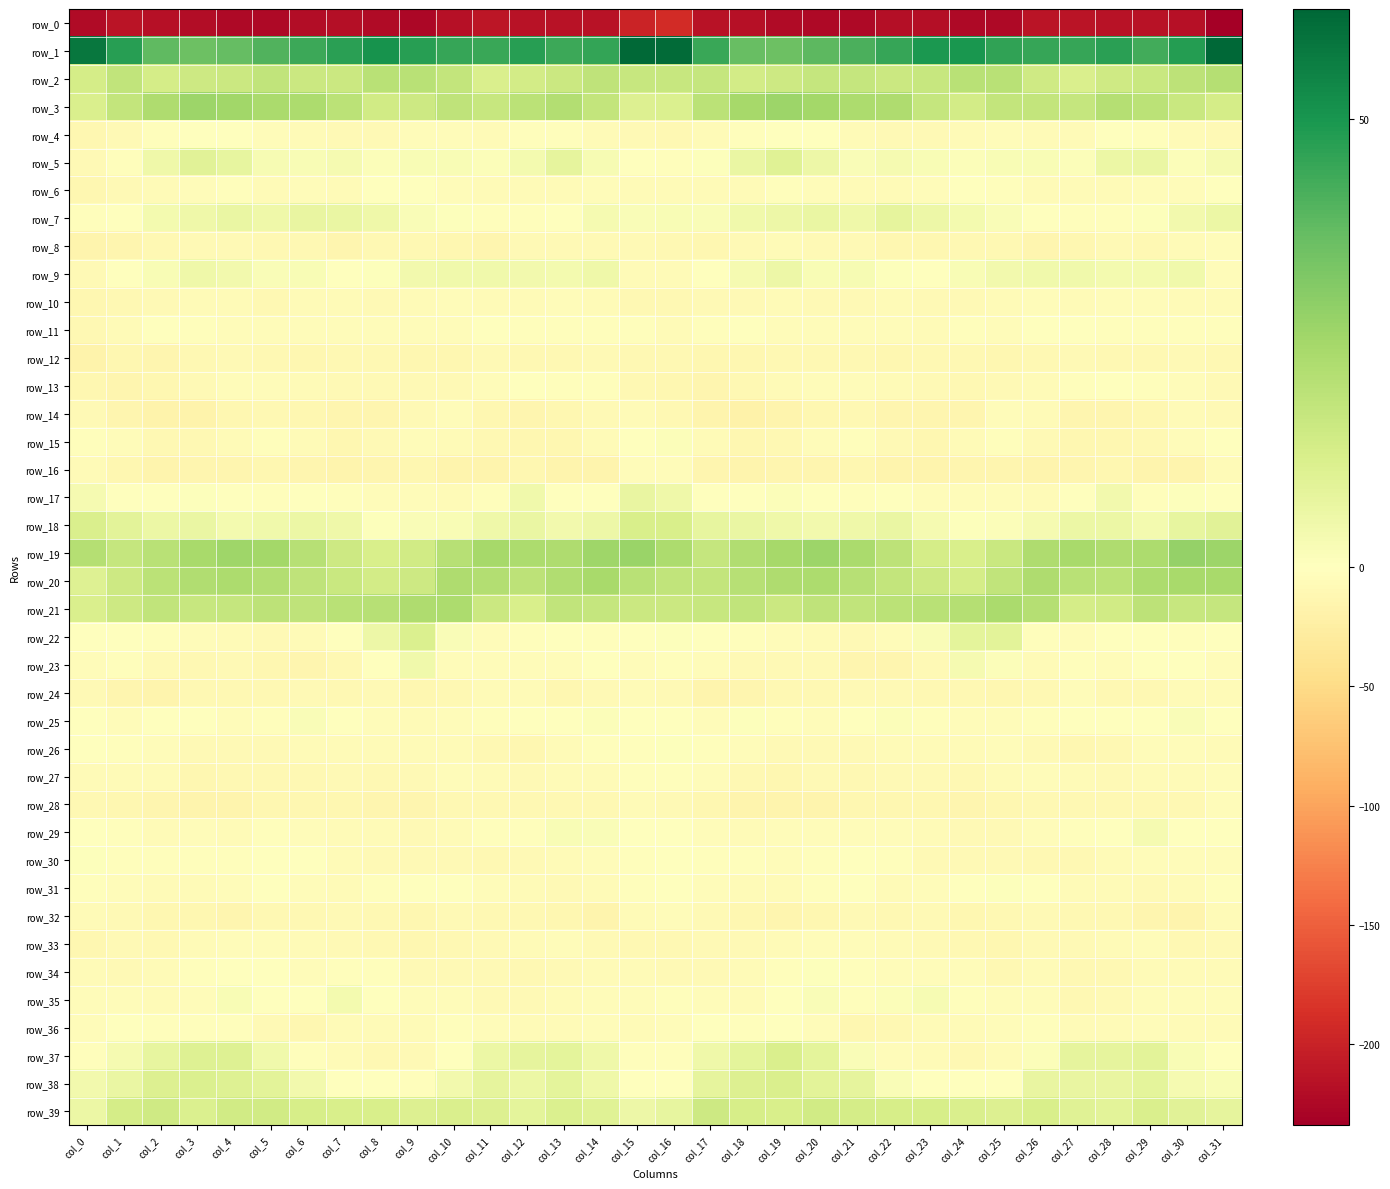

Reading left to right, what are all the values shown in this chart?

row_0: col_0=-222.9	col_1=-212.2	col_2=-217.3	col_3=-220.0	col_4=-223.5	col_5=-224.1	col_6=-220.7	col_7=-218.4	col_8=-222.0	col_9=-226.6	col_10=-216.4	col_11=-210.6	col_12=-214.9	col_13=-214.3	col_14=-214.5	col_15=-198.6	col_16=-190.9	col_17=-214.5	col_18=-217.3	col_19=-222.0	col_20=-223.7	col_21=-223.5	col_22=-219.3	col_23=-218.5	col_24=-224.6	col_25=-224.3	col_26=-212.3	col_27=-212.4	col_28=-215.0	col_29=-214.3	col_30=-216.4	col_31=-234.0
row_1: col_0=58.0	col_1=47.7	col_2=38.4	col_3=35.7	col_4=37.2	col_5=40.6	col_6=43.9	col_7=47.0	col_8=51.1	col_9=47.4	col_10=45.1	col_11=44.5	col_12=47.2	col_13=44.0	col_14=45.5	col_15=61.7	col_16=61.0	col_17=44.5	col_18=36.9	col_19=35.8	col_20=38.6	col_21=41.6	col_22=44.9	col_23=49.4	col_24=50.1	col_25=46.2	col_26=44.8	col_27=45.0	col_28=47.1	col_29=42.9	col_30=48.1	col_31=62.3
row_2: col_0=13.3	col_1=18.3	col_2=13.4	col_3=15.3	col_4=16.0	col_5=18.0	col_6=16.0	col_7=15.9	col_8=20.0	col_9=20.1	col_10=17.7	col_11=11.8	col_12=13.9	col_13=15.7	col_14=18.8	col_15=16.9	col_16=16.9	col_17=17.2	col_18=13.7	col_19=15.3	col_20=17.3	col_21=17.1	col_22=16.0	col_23=17.0	col_24=20.3	col_25=20.3	col_26=14.7	col_27=12.0	col_28=14.9	col_29=16.4	col_30=19.2	col_31=21.0
row_3: col_0=12.0	col_1=17.7	col_2=22.7	col_3=26.5	col_4=25.6	col_5=23.6	col_6=22.9	col_7=19.6	col_8=14.2	col_9=15.4	col_10=19.0	col_11=16.9	col_12=19.7	col_13=21.7	col_14=17.6	col_15=11.0	col_16=11.3	col_17=19.5	col_18=24.6	col_19=26.4	col_20=24.9	col_21=23.2	col_22=22.5	col_23=17.1	col_24=13.7	col_25=17.9	col_26=17.7	col_27=17.3	col_28=21.4	col_29=19.7	col_30=16.3	col_31=13.4
row_4: col_0=-12.1	col_1=-8.8	col_2=-3.4	col_3=-1.2	col_4=-0.5	col_5=-4.7	col_6=-7.0	col_7=-8.3	col_8=-8.2	col_9=-5.4	col_10=-5.0	col_11=-6.4	col_12=-2.8	col_13=-1.9	col_14=-5.7	col_15=-8.8	col_16=-10.9	col_17=-6.4	col_18=-2.6	col_19=-0.7	col_20=-1.3	col_21=-6.3	col_22=-7.5	col_23=-8.6	col_24=-7.2	col_25=-4.6	col_26=-5.9	col_27=-5.7	col_28=-1.6	col_29=-3.5	col_30=-6.5	col_31=-7.9
row_5: col_0=-8.5	col_1=-2.2	col_2=4.9	col_3=9.6	col_4=7.5	col_5=2.9	col_6=2.3	col_7=3.1	col_8=1.2	col_9=2.1	col_10=2.3	col_11=1.4	col_12=3.5	col_13=7.8	col_14=2.5	col_15=-1.8	col_16=-2.6	col_17=0.8	col_18=6.8	col_19=10.0	col_20=5.8	col_21=1.8	col_22=3.0	col_23=2.3	col_24=1.3	col_25=2.3	col_26=2.1	col_27=1.2	col_28=6.0	col_29=6.6	col_30=1.0	col_31=3.2
row_6: col_0=-11.7	col_1=-7.4	col_2=-6.0	col_3=-4.4	col_4=-3.3	col_5=-6.1	col_6=-5.4	col_7=-6.3	col_8=-1.6	col_9=-1.3	col_10=-5.4	col_11=-6.0	col_12=-5.8	col_13=-5.8	col_14=-5.1	col_15=-5.8	col_16=-6.1	col_17=-5.6	col_18=-5.9	col_19=-3.3	col_20=-4.4	col_21=-6.0	col_22=-5.7	col_23=-5.3	col_24=-0.4	col_25=-3.0	col_26=-5.6	col_27=-6.3	col_28=-5.9	col_29=-5.3	col_30=-5.1	col_31=-1.7
row_7: col_0=-2.8	col_1=-0.2	col_2=3.8	col_3=4.9	col_4=6.8	col_5=4.9	col_6=7.1	col_7=6.4	col_8=4.9	col_9=1.8	col_10=0.8	col_11=-2.0	col_12=-3.4	col_13=-1.2	col_14=3.3	col_15=1.9	col_16=2.3	col_17=1.7	col_18=4.7	col_19=5.4	col_20=6.7	col_21=5.0	col_22=8.0	col_23=5.4	col_24=3.7	col_25=1.5	col_26=0.1	col_27=-3.4	col_28=-2.8	col_29=0.7	col_30=4.3	col_31=6.2
row_8: col_0=-15.6	col_1=-14.2	col_2=-9.8	col_3=-7.5	col_4=-7.4	col_5=-9.9	col_6=-9.3	col_7=-13.1	col_8=-10.7	col_9=-9.5	col_10=-12.8	col_11=-13.6	col_12=-8.6	col_13=-9.1	col_14=-7.7	col_15=-8.0	col_16=-10.4	col_17=-12.4	col_18=-8.5	col_19=-6.8	col_20=-8.9	col_21=-9.0	col_22=-11.1	col_23=-12.2	col_24=-10.3	col_25=-10.0	col_26=-14.6	col_27=-11.6	col_28=-8.1	col_29=-9.3	col_30=-6.2	col_31=-4.2
row_9: col_0=-7.4	col_1=-0.8	col_2=2.1	col_3=5.0	col_4=3.9	col_5=1.6	col_6=2.0	col_7=-0.8	col_8=0.6	col_9=4.0	col_10=4.5	col_11=4.8	col_12=4.0	col_13=3.5	col_14=5.3	col_15=-5.7	col_16=-6.3	col_17=0.4	col_18=3.4	col_19=5.4	col_20=2.3	col_21=2.6	col_22=0.6	col_23=-0.6	col_24=2.0	col_25=4.0	col_26=4.5	col_27=4.8	col_28=3.5	col_29=3.9	col_30=4.8	col_31=-5.0
row_10: col_0=-11.9	col_1=-9.5	col_2=-8.1	col_3=-7.3	col_4=-6.2	col_5=-9.3	col_6=-6.7	col_7=-6.9	col_8=-8.4	col_9=-7.3	col_10=-5.1	col_11=-5.9	col_12=-5.9	col_13=-4.0	col_14=-5.7	col_15=-9.2	col_16=-9.5	col_17=-8.5	col_18=-8.3	col_19=-6.0	col_20=-7.7	col_21=-8.1	col_22=-6.4	col_23=-7.7	col_24=-8.6	col_25=-6.4	col_26=-5.2	col_27=-6.4	col_28=-4.9	col_29=-4.5	col_30=-6.1	col_31=-6.6
row_11: col_0=-10.2	col_1=-6.4	col_2=-1.5	col_3=-3.0	col_4=-4.2	col_5=-4.0	col_6=-4.0	col_7=-5.1	col_8=-4.5	col_9=-4.0	col_10=-3.9	col_11=0.1	col_12=-2.7	col_13=-3.1	col_14=-3.1	col_15=-3.2	col_16=-5.8	col_17=-3.5	col_18=-1.6	col_19=-3.9	col_20=-4.0	col_21=-3.8	col_22=-4.4	col_23=-5.6	col_24=-3.5	col_25=-5.1	col_26=-1.6	col_27=-0.7	col_28=-3.4	col_29=-2.8	col_30=-2.8	col_31=-2.7
row_12: col_0=-17.0	col_1=-11.6	col_2=-13.2	col_3=-10.5	col_4=-9.1	col_5=-9.4	col_6=-11.6	col_7=-10.9	col_8=-9.4	col_9=-11.6	col_10=-11.6	col_11=-7.4	col_12=-9.2	col_13=-10.7	col_14=-9.0	col_15=-10.6	col_16=-9.4	col_17=-11.1	col_18=-12.7	col_19=-9.4	col_20=-9.3	col_21=-10.2	col_22=-12.0	col_23=-10.1	col_24=-10.1	col_25=-12.2	col_26=-9.6	col_27=-7.5	col_28=-10.3	col_29=-10.1	col_30=-8.6	col_31=-10.6
row_13: col_0=-11.1	col_1=-13.6	col_2=-11.5	col_3=-8.9	col_4=-4.9	col_5=-4.3	col_6=-6.0	col_7=-7.7	col_8=-8.5	col_9=-8.8	col_10=-7.4	col_11=-3.7	col_12=-1.2	col_13=-2.5	col_14=-3.2	col_15=-9.5	col_16=-11.3	col_17=-13.4	col_18=-10.6	col_19=-7.0	col_20=-4.5	col_21=-4.6	col_22=-6.7	col_23=-8.1	col_24=-9.2	col_25=-8.1	col_26=-6.4	col_27=-2.2	col_28=-1.7	col_29=-2.7	col_30=-4.2	col_31=-8.6
row_14: col_0=-9.0	col_1=-13.0	col_2=-17.7	col_3=-17.2	col_4=-12.1	col_5=-10.6	col_6=-12.2	col_7=-13.2	col_8=-14.5	col_9=-8.5	col_10=-4.5	col_11=-12.3	col_12=-14.1	col_13=-12.3	col_14=-8.5	col_15=-6.5	col_16=-10.3	col_17=-14.8	col_18=-18.5	col_19=-15.0	col_20=-11.5	col_21=-10.6	col_22=-12.9	col_23=-13.6	col_24=-13.5	col_25=-5.0	col_26=-7.2	col_27=-14.0	col_28=-13.8	col_29=-11.5	col_30=-6.5	col_31=-8.2
row_15: col_0=-2.7	col_1=-4.7	col_2=-10.4	col_3=-10.9	col_4=-6.5	col_5=-3.0	col_6=-6.2	col_7=-12.4	col_8=-9.0	col_9=-3.7	col_10=-5.7	col_11=-10.6	col_12=-12.0	col_13=-11.5	col_14=-7.3	col_15=-0.5	col_16=1.2	col_17=-6.6	col_18=-11.0	col_19=-9.6	col_20=-4.8	col_21=-3.0	col_22=-9.1	col_23=-12.0	col_24=-6.6	col_25=-3.5	col_26=-7.6	col_27=-11.6	col_28=-12.2	col_29=-10.5	col_30=-5.4	col_31=-1.4
row_16: col_0=-5.9	col_1=-11.9	col_2=-15.3	col_3=-14.6	col_4=-13.1	col_5=-12.4	col_6=-14.2	col_7=-15.8	col_8=-13.8	col_9=-12.3	col_10=-15.8	col_11=-15.2	col_12=-12.5	col_13=-14.9	col_14=-16.3	col_15=-5.3	col_16=-4.4	col_17=-13.4	col_18=-15.0	col_19=-13.6	col_20=-12.9	col_21=-12.5	col_22=-15.5	col_23=-15.1	col_24=-13.1	col_25=-13.4	col_26=-16.0	col_27=-14.2	col_28=-12.7	col_29=-16.4	col_30=-15.3	col_31=-7.2
row_17: col_0=3.1	col_1=0.5	col_2=-0.7	col_3=0.9	col_4=0.2	col_5=-3.0	col_6=-0.1	col_7=-2.4	col_8=-4.6	col_9=-3.8	col_10=-6.7	col_11=-3.2	col_12=4.8	col_13=-0.3	col_14=-0.4	col_15=6.9	col_16=5.2	col_17=-0.1	col_18=-0.0	col_19=1.4	col_20=-1.4	col_21=-1.9	col_22=-0.2	col_23=-3.8	col_24=-4.5	col_25=-4.7	col_26=-6.2	col_27=0.2	col_28=4.4	col_29=-2.1	col_30=0.7	col_31=0.5
row_18: col_0=12.1	col_1=9.2	col_2=5.9	col_3=6.5	col_4=3.9	col_5=4.5	col_6=6.2	col_7=4.9	col_8=0.9	col_9=1.6	col_10=2.2	col_11=5.1	col_12=6.5	col_13=4.3	col_14=5.8	col_15=12.6	col_16=12.4	col_17=7.7	col_18=6.4	col_19=5.0	col_20=4.1	col_21=4.9	col_22=6.8	col_23=3.1	col_24=0.7	col_25=1.4	col_26=3.2	col_27=6.2	col_28=6.1	col_29=3.8	col_30=7.7	col_31=9.3
row_19: col_0=21.2	col_1=17.2	col_2=20.2	col_3=24.2	col_4=26.0	col_5=25.3	col_6=20.7	col_7=15.4	col_8=12.4	col_9=14.4	col_10=20.7	col_11=24.4	col_12=22.9	col_13=22.4	col_14=26.1	col_15=26.9	col_16=23.0	col_17=17.4	col_18=22.3	col_19=24.5	col_20=26.6	col_21=23.5	col_22=19.3	col_23=13.3	col_24=12.5	col_25=16.3	col_26=22.8	col_27=24.1	col_28=22.4	col_29=23.0	col_30=28.1	col_31=26.7
row_20: col_0=10.6	col_1=15.4	col_2=19.6	col_3=22.0	col_4=23.2	col_5=21.8	col_6=18.7	col_7=16.4	col_8=13.9	col_9=15.3	col_10=22.5	col_11=21.4	col_12=19.5	col_13=22.1	col_14=24.0	col_15=20.1	col_16=18.2	col_17=17.6	col_18=20.7	col_19=22.7	col_20=23.1	col_21=20.7	col_22=17.7	col_23=15.3	col_24=13.5	col_25=18.4	col_26=22.8	col_27=20.3	col_28=19.7	col_29=23.3	col_30=24.0	col_31=24.1
row_21: col_0=12.0	col_1=15.2	col_2=18.3	col_3=16.7	col_4=17.4	col_5=19.1	col_6=18.9	col_7=20.3	col_8=20.6	col_9=22.4	col_10=23.3	col_11=16.0	col_12=12.6	col_13=18.1	col_14=17.5	col_15=15.8	col_16=15.7	col_17=16.7	col_18=18.3	col_19=15.9	col_20=18.8	col_21=18.4	col_22=19.7	col_23=20.3	col_24=21.1	col_25=23.4	col_26=21.3	col_27=13.2	col_28=14.2	col_29=19.2	col_30=16.7	col_31=17.0
row_22: col_0=-1.3	col_1=-0.6	col_2=-2.0	col_3=-5.2	col_4=-5.6	col_5=-7.5	col_6=-7.0	col_7=-1.0	col_8=5.7	col_9=11.4	col_10=1.5	col_11=-5.3	col_12=-2.7	col_13=0.4	col_14=-2.2	col_15=-0.3	col_16=0.8	col_17=0.1	col_18=-3.5	col_19=-5.2	col_20=-6.3	col_21=-8.5	col_22=-4.8	col_23=1.5	col_24=8.8	col_25=9.0	col_26=-2.4	col_27=-4.9	col_28=-1.3	col_29=0.4	col_30=-2.8	col_31=-1.0
row_23: col_0=-3.8	col_1=-3.4	col_2=-7.5	col_3=-9.5	col_4=-8.3	col_5=-11.4	col_6=-13.6	col_7=-10.8	col_8=-1.0	col_9=4.6	col_10=-4.6	col_11=-4.3	col_12=-4.9	col_13=-3.9	col_14=-0.8	col_15=-5.0	col_16=-3.1	col_17=-4.1	col_18=-8.7	col_19=-8.5	col_20=-9.1	col_21=-13.3	col_22=-12.8	col_23=-7.7	col_24=3.0	col_25=1.3	col_26=-5.9	col_27=-3.2	col_28=-5.5	col_29=-1.8	col_30=-1.6	col_31=-4.9
row_24: col_0=-8.0	col_1=-14.0	col_2=-14.9	col_3=-10.5	col_4=-9.9	col_5=-9.3	col_6=-8.3	col_7=-10.7	col_8=-9.0	col_9=-11.5	col_10=-10.8	col_11=-6.1	col_12=-7.0	col_13=-12.0	col_14=-7.7	col_15=-6.3	col_16=-9.0	col_17=-15.3	col_18=-13.1	col_19=-9.8	col_20=-10.2	col_21=-8.8	col_22=-8.9	col_23=-10.3	col_24=-9.4	col_25=-11.9	col_26=-9.5	col_27=-4.8	col_28=-9.7	col_29=-10.6	col_30=-6.5	col_31=-6.9
row_25: col_0=-1.2	col_1=-4.0	col_2=-0.3	col_3=-1.4	col_4=-4.5	col_5=-1.9	col_6=1.5	col_7=-0.7	col_8=-4.7	col_9=-5.9	col_10=-3.7	col_11=-2.4	col_12=-0.9	col_13=-1.6	col_14=1.2	col_15=0.3	col_16=-1.1	col_17=-3.7	col_18=0.8	col_19=-3.3	col_20=-4.2	col_21=-0.2	col_22=1.5	col_23=-2.4	col_24=-5.4	col_25=-5.2	col_26=-3.3	col_27=-1.6	col_28=-1.1	col_29=-0.6	col_30=1.7	col_31=-0.7
row_26: col_0=-1.3	col_1=-2.8	col_2=-3.7	col_3=-7.4	col_4=-8.3	col_5=-8.5	col_6=-6.5	col_7=-5.6	col_8=-7.3	col_9=-5.6	col_10=-7.0	col_11=-10.9	col_12=-11.5	col_13=-6.7	col_14=-3.6	col_15=-3.6	col_16=0.5	col_17=-2.8	col_18=-4.9	col_19=-8.5	col_20=-8.0	col_21=-8.2	col_22=-5.7	col_23=-6.1	col_24=-7.1	col_25=-5.3	col_26=-9.1	col_27=-11.1	col_28=-10.9	col_29=-3.7	col_30=-5.3	col_31=-6.0
row_27: col_0=-5.8	col_1=-6.3	col_2=-7.3	col_3=-11.7	col_4=-9.6	col_5=-9.6	col_6=-9.7	col_7=-7.6	col_8=-9.4	col_9=-8.8	col_10=-4.4	col_11=-6.1	col_12=-7.5	col_13=-6.7	col_14=-5.9	col_15=-3.6	col_16=-3.2	col_17=-5.3	col_18=-9.6	col_19=-11.1	col_20=-9.0	col_21=-10.1	col_22=-8.8	col_23=-8.0	col_24=-10.3	col_25=-6.6	col_26=-4.5	col_27=-6.8	col_28=-7.7	col_29=-5.6	col_30=-6.3	col_31=-4.0
row_28: col_0=-9.9	col_1=-12.5	col_2=-13.8	col_3=-15.2	col_4=-15.8	col_5=-12.8	col_6=-11.8	col_7=-11.8	col_8=-13.1	col_9=-13.6	col_10=-10.5	col_11=-10.2	col_12=-10.2	col_13=-9.2	col_14=-10.2	col_15=-6.7	col_16=-8.0	col_17=-12.4	col_18=-14.7	col_19=-15.4	col_20=-14.8	col_21=-12.6	col_22=-11.7	col_23=-12.0	col_24=-14.3	col_25=-12.3	col_26=-9.7	col_27=-10.4	col_28=-9.9	col_29=-9.2	col_30=-9.9	col_31=-4.3
row_29: col_0=0.3	col_1=-3.2	col_2=-6.5	col_3=-4.8	col_4=-6.1	col_5=-3.1	col_6=-4.9	col_7=-6.1	col_8=-7.0	col_9=-7.5	col_10=-5.9	col_11=-3.1	col_12=-3.2	col_13=2.4	col_14=1.8	col_15=-1.0	col_16=-1.8	col_17=-5.1	col_18=-6.1	col_19=-5.1	col_20=-4.8	col_21=-4.1	col_22=-5.3	col_23=-6.4	col_24=-7.3	col_25=-7.6	col_26=-4.1	col_27=-3.6	col_28=-1.3	col_29=3.4	col_30=0.5	col_31=-1.0
row_30: col_0=0.6	col_1=-2.2	col_2=-2.9	col_3=-3.4	col_4=-3.6	col_5=-0.7	col_6=-1.2	col_7=-7.3	col_8=-8.3	col_9=-9.0	col_10=-8.3	col_11=-10.0	col_12=-8.0	col_13=-5.5	col_14=-4.7	col_15=-2.2	col_16=-0.9	col_17=-2.5	col_18=-2.8	col_19=-3.8	col_20=-2.5	col_21=-0.4	col_22=-3.2	col_23=-8.2	col_24=-8.5	col_25=-8.3	col_26=-9.3	col_27=-9.6	col_28=-7.1	col_29=-4.6	col_30=-5.1	col_31=-4.2
row_31: col_0=-3.4	col_1=-4.1	col_2=-6.7	col_3=-6.2	col_4=-4.5	col_5=-0.9	col_6=-4.3	col_7=-5.9	col_8=-1.9	col_9=-0.2	col_10=-0.1	col_11=-4.7	col_12=-6.5	col_13=-7.9	col_14=-7.0	col_15=-2.0	col_16=-0.5	col_17=-4.4	col_18=-6.5	col_19=-6.1	col_20=-2.8	col_21=-1.3	col_22=-6.0	col_23=-4.3	col_24=-1.0	col_25=0.7	col_26=-1.7	col_27=-6.0	col_28=-6.7	col_29=-8.2	col_30=-6.3	col_31=-2.6
row_32: col_0=-6.8	col_1=-8.3	col_2=-11.3	col_3=-12.6	col_4=-13.8	col_5=-9.1	col_6=-9.7	col_7=-8.4	col_8=-9.3	col_9=-11.3	col_10=-9.0	col_11=-10.1	col_12=-10.3	col_13=-11.8	col_14=-15.1	col_15=-7.3	col_16=-4.0	col_17=-8.8	col_18=-11.4	col_19=-13.9	col_20=-12.3	col_21=-8.5	col_22=-10.1	col_23=-7.6	col_24=-11.0	col_25=-10.5	col_26=-8.7	col_27=-10.5	col_28=-10.5	col_29=-13.0	col_30=-15.0	col_31=-7.1
row_33: col_0=-11.0	col_1=-8.3	col_2=-9.9	col_3=-7.1	col_4=-4.3	col_5=-4.2	col_6=-5.8	col_7=-8.1	col_8=-9.9	col_9=-11.6	col_10=-10.5	col_11=-8.2	col_12=-6.8	col_13=-4.4	col_14=-8.4	col_15=-10.1	col_16=-9.2	col_17=-8.8	col_18=-8.9	col_19=-6.0	col_20=-3.9	col_21=-4.5	col_22=-6.8	col_23=-9.0	col_24=-10.4	col_25=-12.3	col_26=-8.8	col_27=-7.9	col_28=-5.6	col_29=-4.9	col_30=-10.0	col_31=-8.7
row_34: col_0=-6.5	col_1=-7.7	col_2=-7.1	col_3=-3.5	col_4=0.2	col_5=-1.4	col_6=-4.5	col_7=-3.5	col_8=-3.3	col_9=-8.5	col_10=-7.5	col_11=-8.4	col_12=-10.3	col_13=-7.8	col_14=-5.6	col_15=-6.5	col_16=-7.6	col_17=-8.3	col_18=-5.6	col_19=-2.1	col_20=0.6	col_21=-3.3	col_22=-3.7	col_23=-3.9	col_24=-4.4	col_25=-9.3	col_26=-6.7	col_27=-9.8	col_28=-9.6	col_29=-6.9	col_30=-6.0	col_31=-6.9
row_35: col_0=-4.1	col_1=-4.3	col_2=-7.1	col_3=-4.8	col_4=2.1	col_5=-1.3	col_6=-1.3	col_7=3.7	col_8=-0.7	col_9=-5.3	col_10=-4.4	col_11=-8.5	col_12=-9.0	col_13=-6.3	col_14=-3.7	col_15=-4.8	col_16=-3.3	col_17=-4.8	col_18=-7.1	col_19=-1.6	col_20=1.8	col_21=-3.0	col_22=1.4	col_23=2.9	col_24=-3.2	col_25=-5.1	col_26=-5.1	col_27=-9.9	col_28=-8.1	col_29=-4.8	col_30=-4.7	col_31=-5.3
row_36: col_0=-4.7	col_1=-1.5	col_2=-2.5	col_3=-2.3	col_4=-1.9	col_5=-8.4	col_6=-12.0	col_7=-6.6	col_8=-6.9	col_9=-5.5	col_10=-3.3	col_11=-5.0	col_12=-6.6	col_13=-6.6	col_14=-4.5	col_15=-7.0	col_16=-4.2	col_17=-0.3	col_18=-3.3	col_19=-0.8	col_20=-4.2	col_21=-11.2	col_22=-10.0	col_23=-6.3	col_24=-6.4	col_25=-4.9	col_26=-3.2	col_27=-6.5	col_28=-6.5	col_29=-5.2	col_30=-5.5	col_31=-7.1
row_37: col_0=-2.6	col_1=3.0	col_2=7.5	col_3=10.6	col_4=10.5	col_5=4.7	col_6=-2.7	col_7=-5.7	col_8=-9.6	col_9=-8.4	col_10=-1.8	col_11=6.1	col_12=8.0	col_13=8.5	col_14=4.9	col_15=-2.5	col_16=-2.8	col_17=5.3	col_18=8.4	col_19=11.9	col_20=8.3	col_21=1.6	col_22=-4.3	col_23=-7.1	col_24=-9.8	col_25=-6.7	col_26=1.3	col_27=7.8	col_28=7.8	col_29=8.8	col_30=2.0	col_31=0.5
row_38: col_0=4.4	col_1=6.4	col_2=10.8	col_3=11.4	col_4=10.3	col_5=9.1	col_6=4.0	col_7=-0.4	col_8=-0.1	col_9=-2.4	col_10=4.3	col_11=7.8	col_12=6.3	col_13=8.3	col_14=5.2	col_15=0.3	col_16=0.4	col_17=8.0	col_18=11.1	col_19=11.8	col_20=8.9	col_21=8.2	col_22=1.5	col_23=-0.4	col_24=-1.0	col_25=-1.2	col_26=7.1	col_27=7.0	col_28=6.8	col_29=8.6	col_30=3.2	col_31=2.2
row_39: col_0=6.2	col_1=13.1	col_2=14.9	col_3=11.2	col_4=14.2	col_5=14.3	col_6=12.9	col_7=12.5	col_8=12.6	col_9=11.0	col_10=12.0	col_11=11.2	col_12=8.7	col_13=11.2	col_14=10.0	col_15=5.8	col_16=7.5	col_17=15.2	col_18=13.0	col_19=12.2	col_20=14.4	col_21=13.4	col_22=12.7	col_23=12.7	col_24=12.0	col_25=11.1	col_26=12.4	col_27=9.8	col_28=9.1	col_29=11.8	col_30=9.6	col_31=8.0